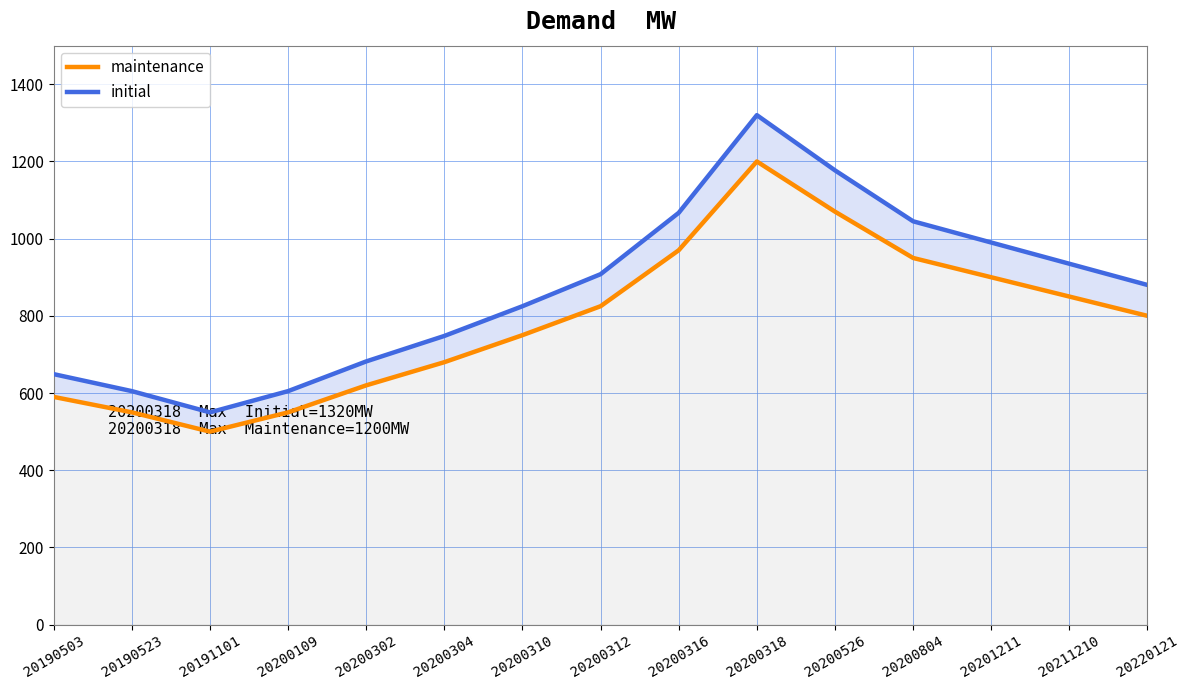

At how many categories does at least one series exceed 956?

5